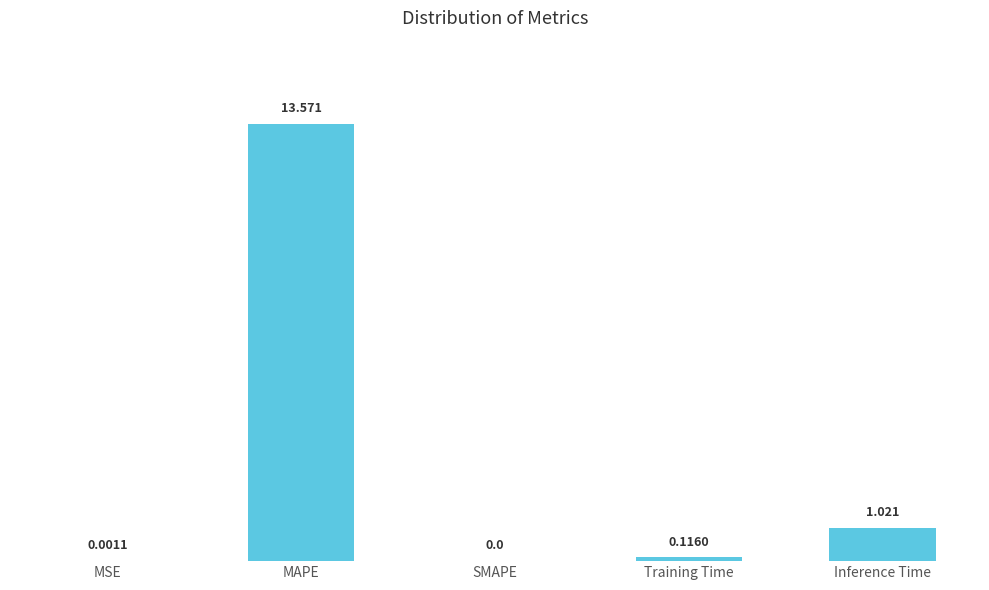

Is it true that the value at MAPE is 22.4?

False